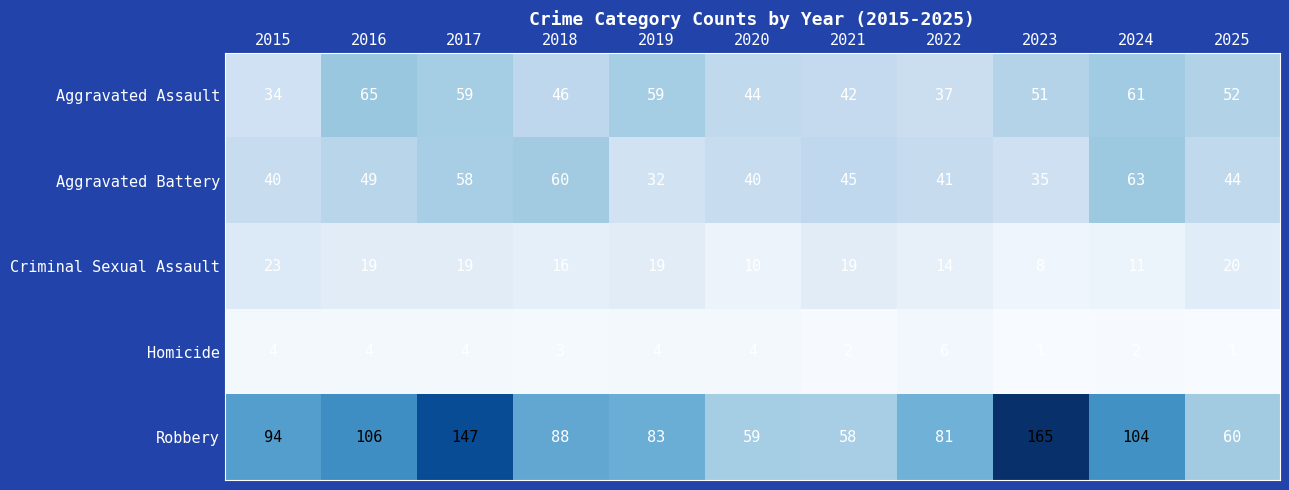

What is the total value across all series at 2023?

260